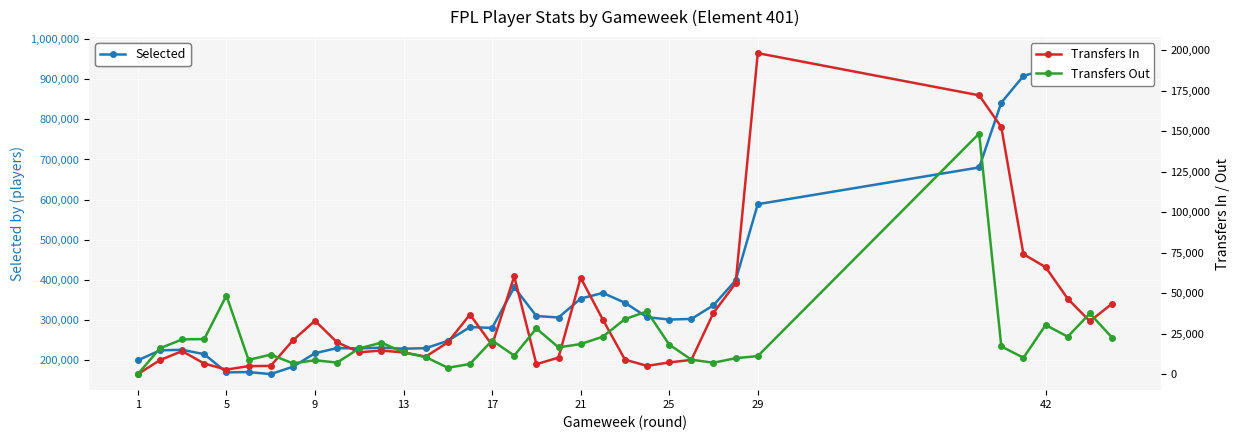

How many lines are shown in the chart?

3